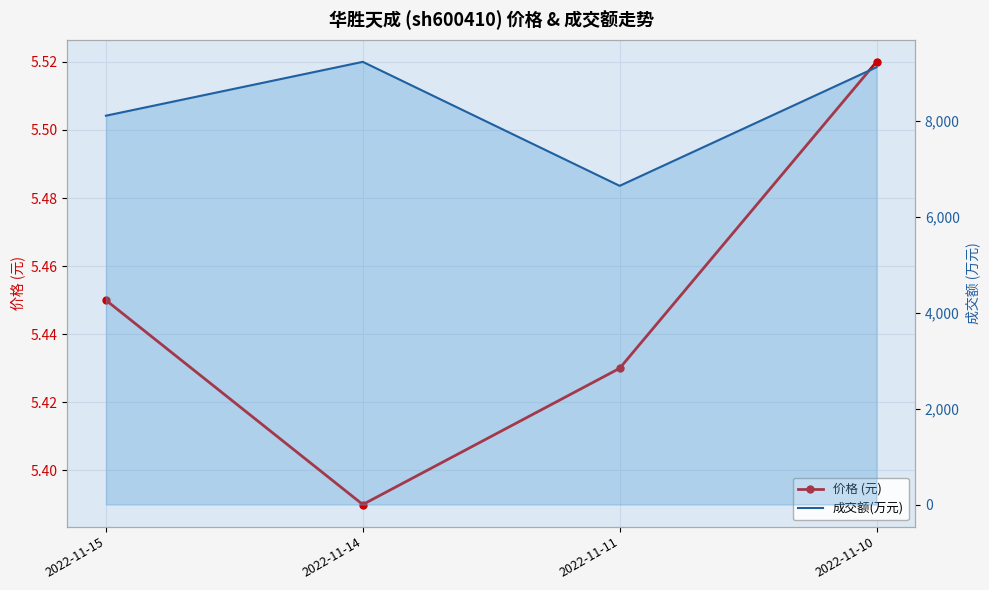

Rank the series by their maximum value, from lowest to highest.

价格 (元), 成交额(万元)